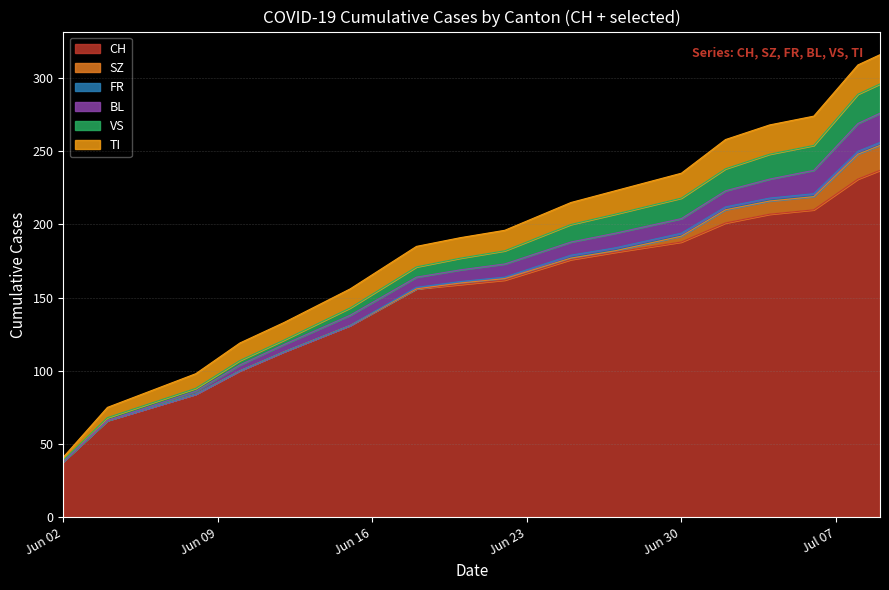

Reading left to right, list all the values displayed in this chart.

CH: 2020-06-02=38	2020-06-04=66	2020-06-08=84	2020-06-10=100	2020-06-12=113	2020-06-15=131	2020-06-18=156	2020-06-20=159	2020-06-22=162	2020-06-25=176	2020-06-27=181	2020-06-30=188	2020-07-02=201	2020-07-04=207	2020-07-06=210	2020-07-08=231	2020-07-09=237
SZ: 2020-06-02=0	2020-06-04=0	2020-06-08=0	2020-06-10=0	2020-06-12=0	2020-06-15=0	2020-06-18=0	2020-06-20=1	2020-06-22=1	2020-06-25=1	2020-06-27=1	2020-06-30=4	2020-07-02=9	2020-07-04=9	2020-07-06=9	2020-07-08=17	2020-07-09=17
FR: 2020-06-02=0	2020-06-04=0	2020-06-08=0	2020-06-10=0	2020-06-12=0	2020-06-15=0	2020-06-18=1	2020-06-20=1	2020-06-22=1	2020-06-25=2	2020-06-27=2	2020-06-30=2	2020-07-02=2	2020-07-04=2	2020-07-06=2	2020-07-08=2	2020-07-09=2
BL: 2020-06-02=0	2020-06-04=0	2020-06-08=2	2020-06-10=4	2020-06-12=5	2020-06-15=7	2020-06-18=7	2020-06-20=8	2020-06-22=9	2020-06-25=9	2020-06-27=10	2020-06-30=10	2020-07-02=11	2020-07-04=13	2020-07-06=16	2020-07-08=19	2020-07-09=20
VS: 2020-06-02=1	2020-06-04=2	2020-06-08=2	2020-06-10=3	2020-06-12=3	2020-06-15=5	2020-06-18=7	2020-06-20=8	2020-06-22=9	2020-06-25=12	2020-06-27=13	2020-06-30=14	2020-07-02=15	2020-07-04=17	2020-07-06=17	2020-07-08=20	2020-07-09=20
TI: 2020-06-02=2	2020-06-04=7	2020-06-08=10	2020-06-10=12	2020-06-12=12	2020-06-15=13	2020-06-18=14	2020-06-20=14	2020-06-22=14	2020-06-25=15	2020-06-27=16	2020-06-30=17	2020-07-02=20	2020-07-04=20	2020-07-06=20	2020-07-08=20	2020-07-09=20